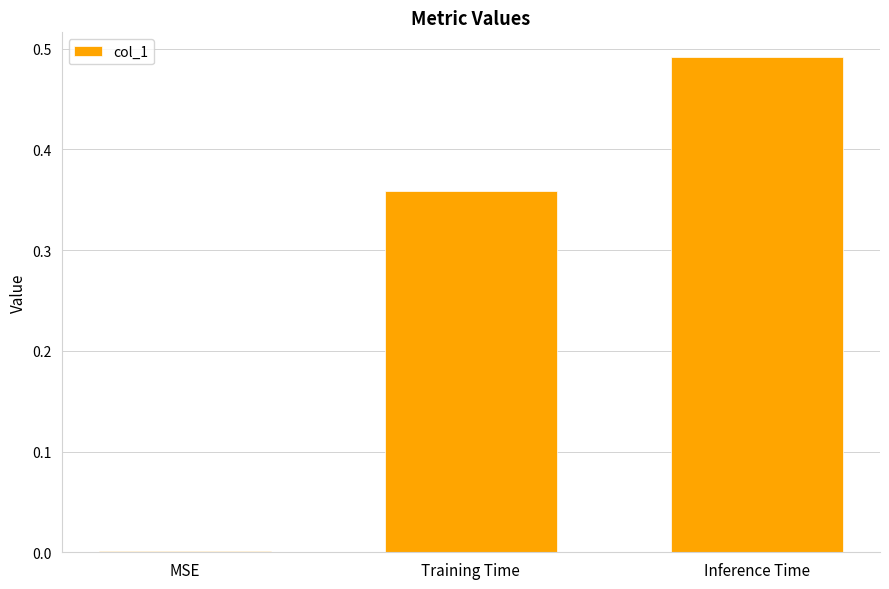

Which has a higher value, Inference Time or Training Time?

Inference Time